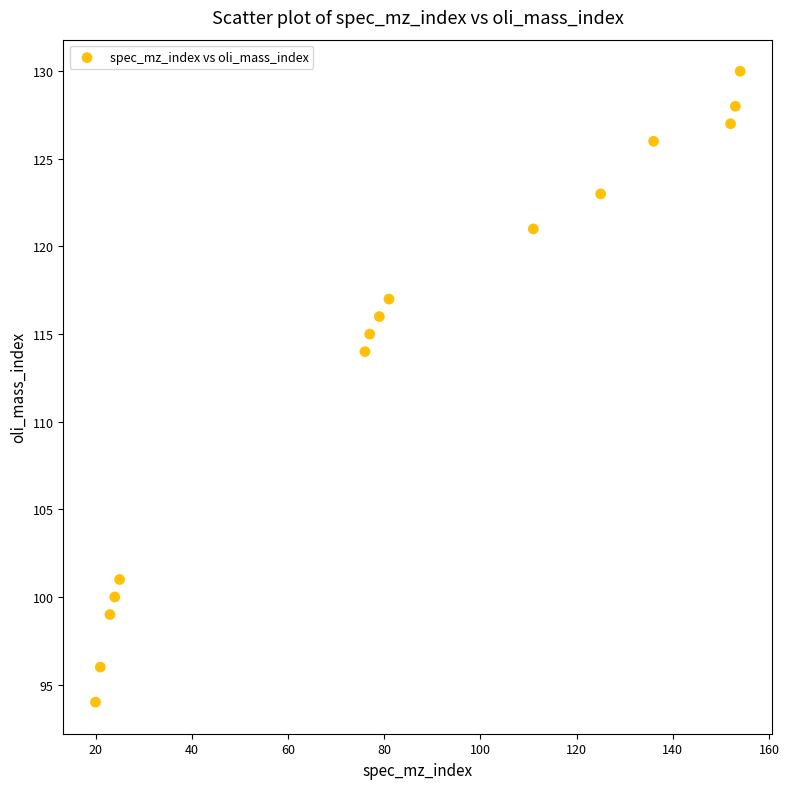

What Y value in the scatter plot is closest to 112?

114